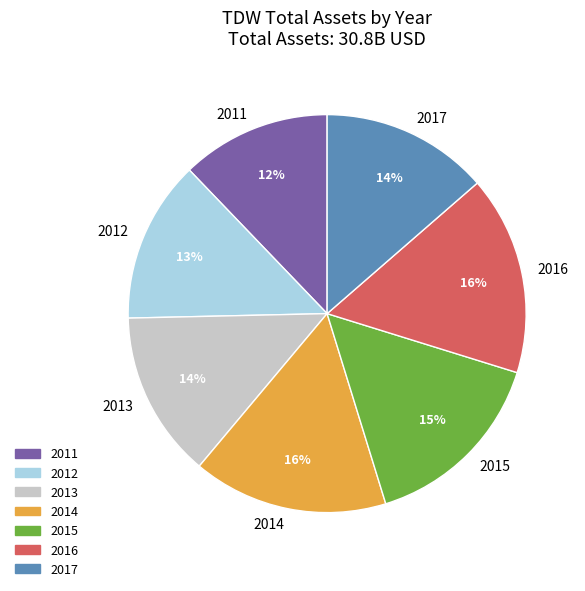

True or false: 2012 accounts for 13% of the total.

True